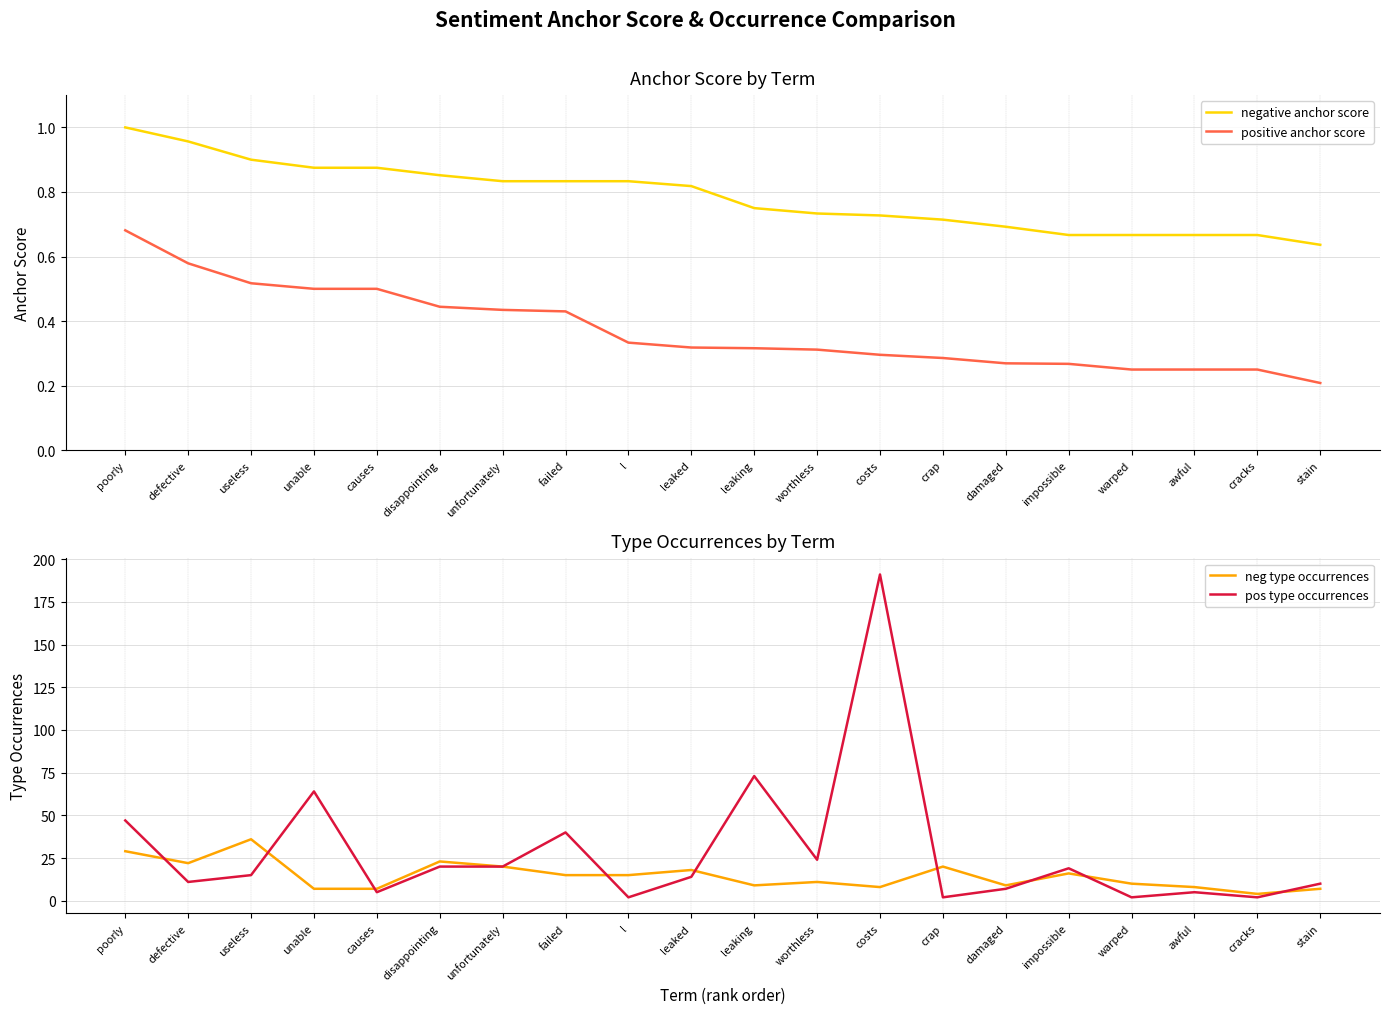

The pos type occurrences series shows 66.9 at failed. True or false?

False